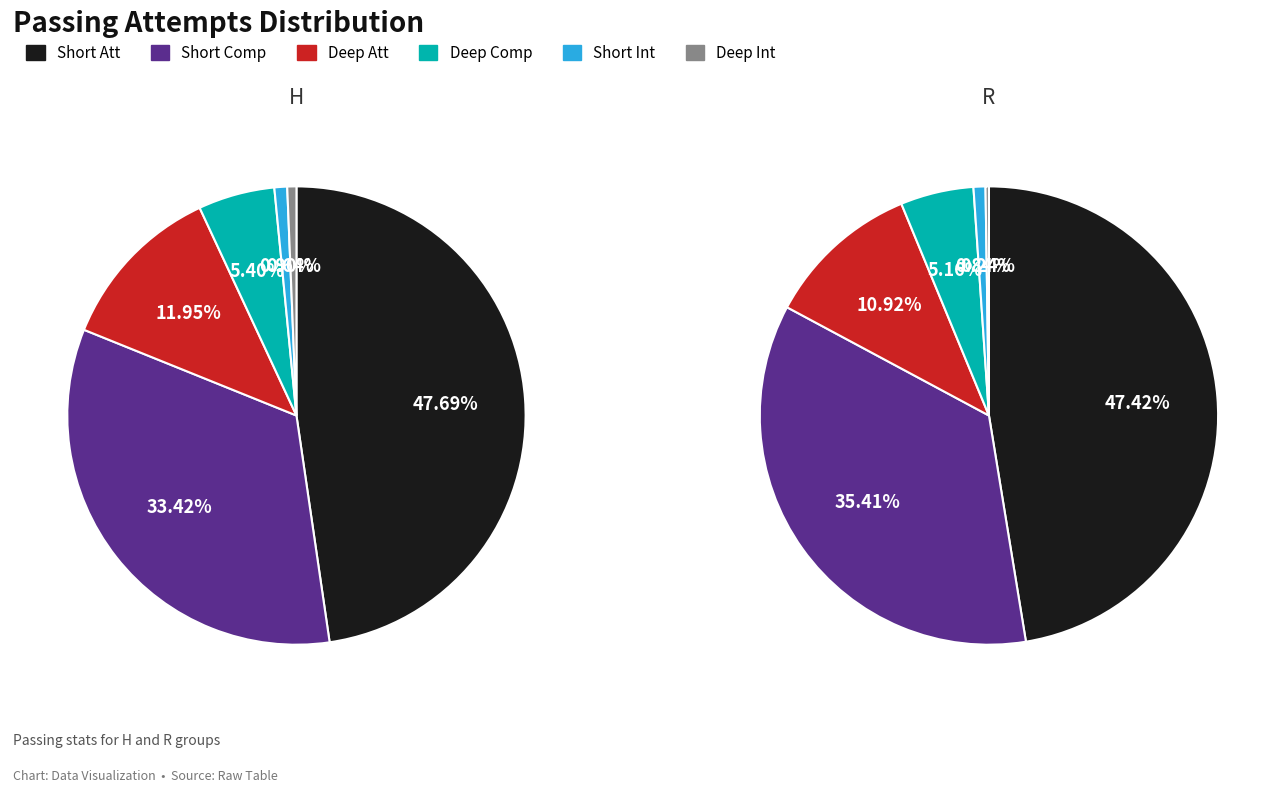

Which series has the largest range (max minus min)?

R